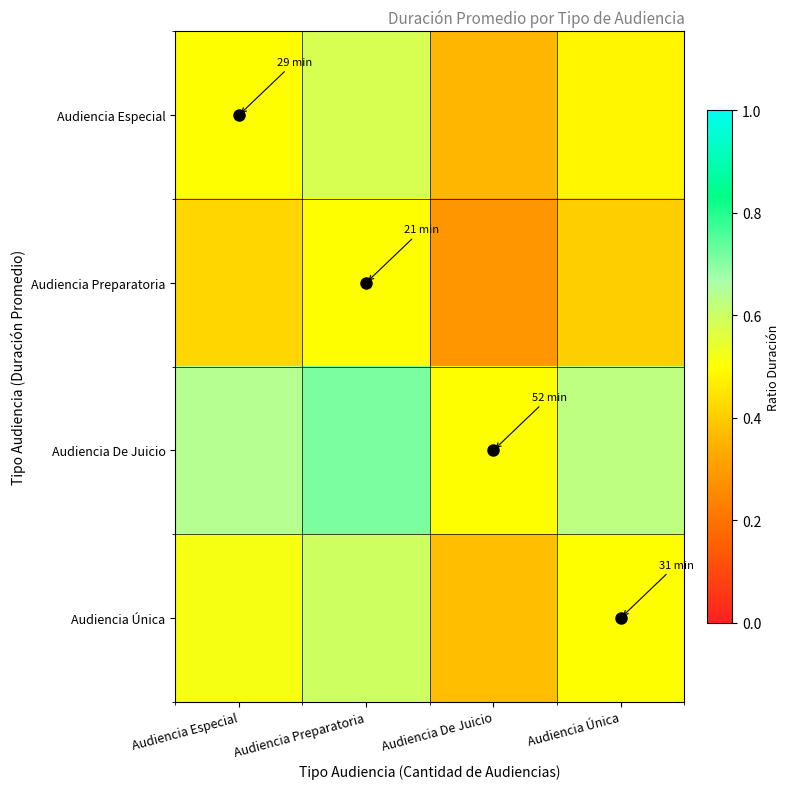

Which series has the largest total across all categories?

Audiencia De Juicio